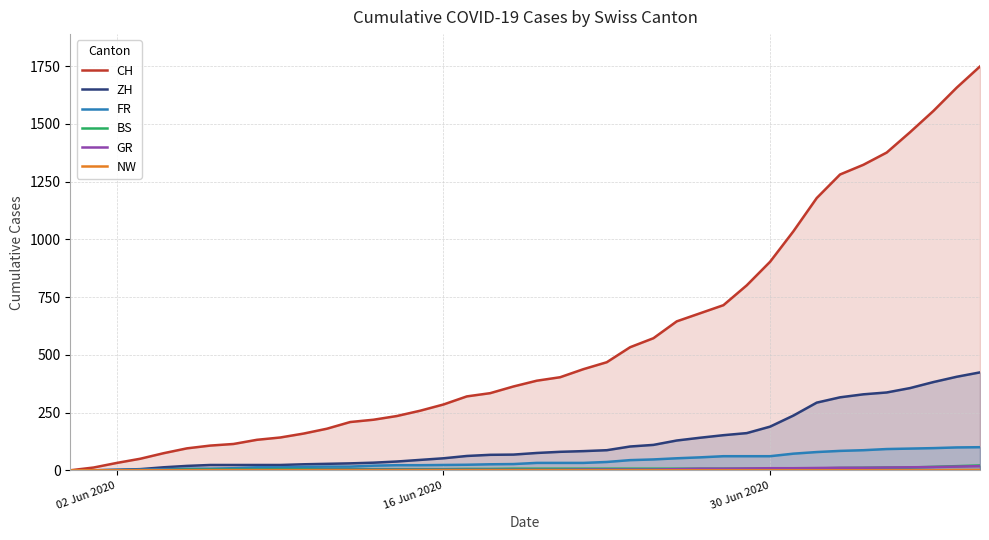

Which series has the largest range (max minus min)?

CH